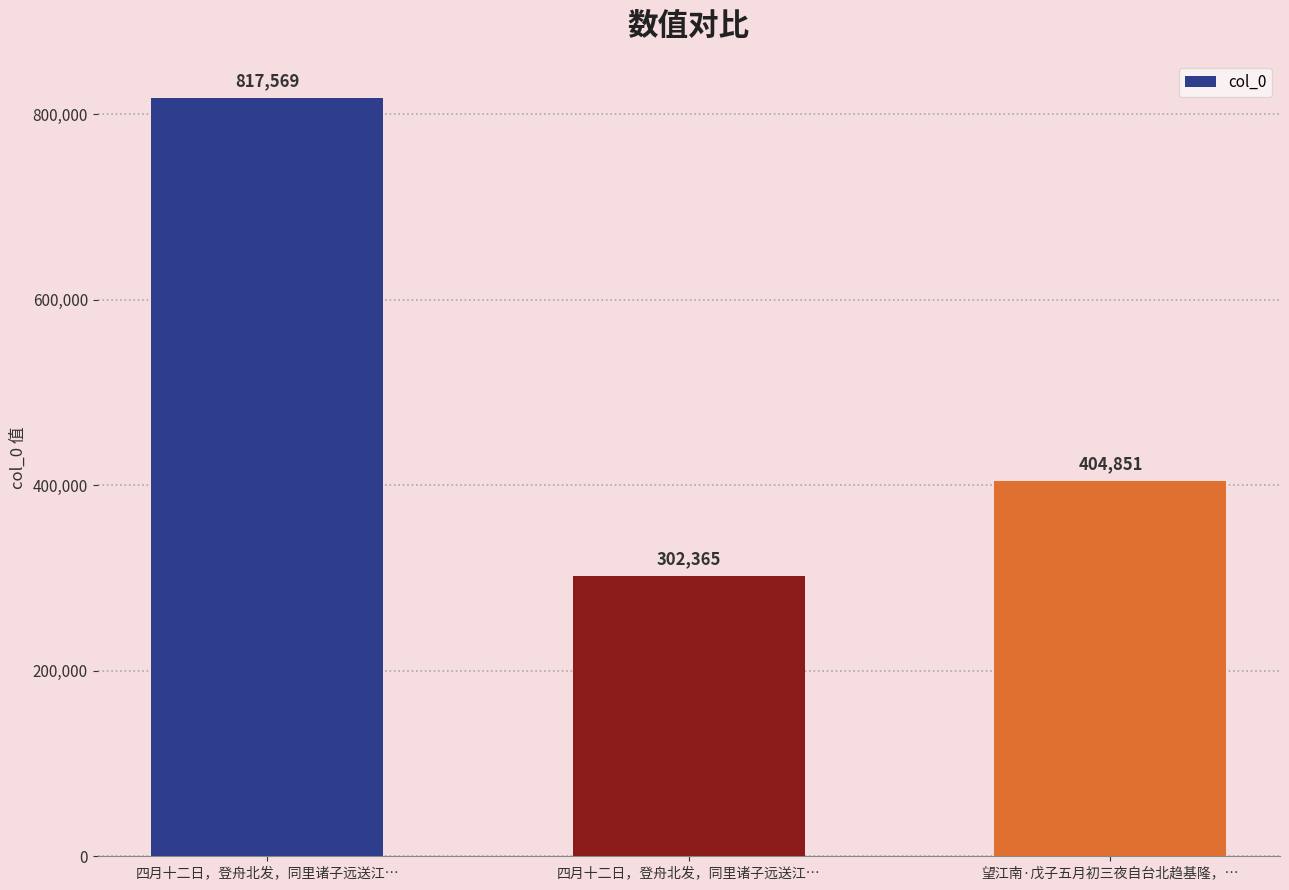

Which label corresponds to the smallest value in the chart?

四月十二日，登舟北发，同里诸子远送江…